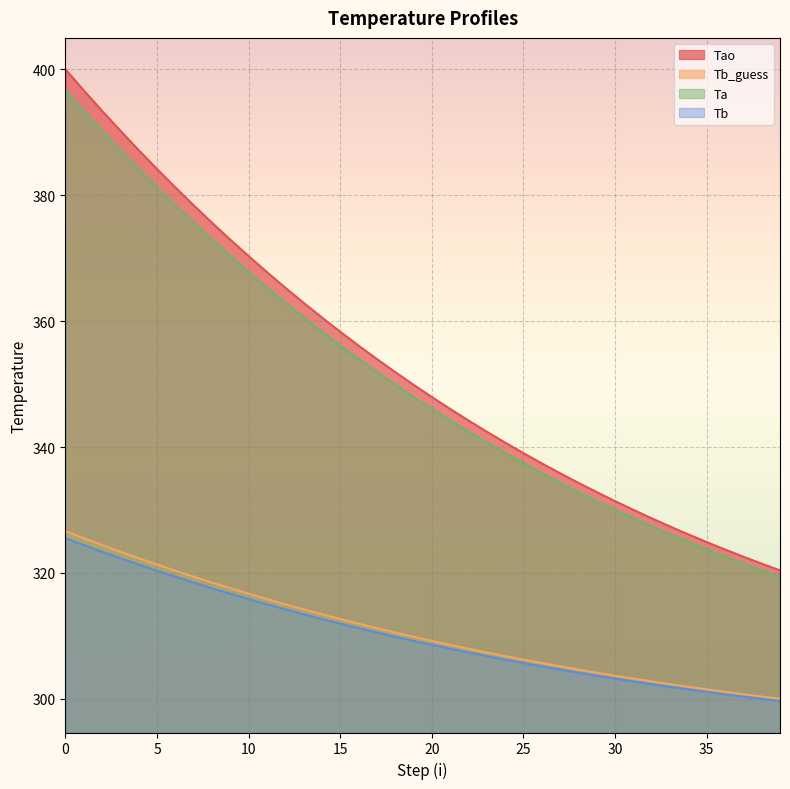

True or false: Tao and Ta intersect in this chart.

False